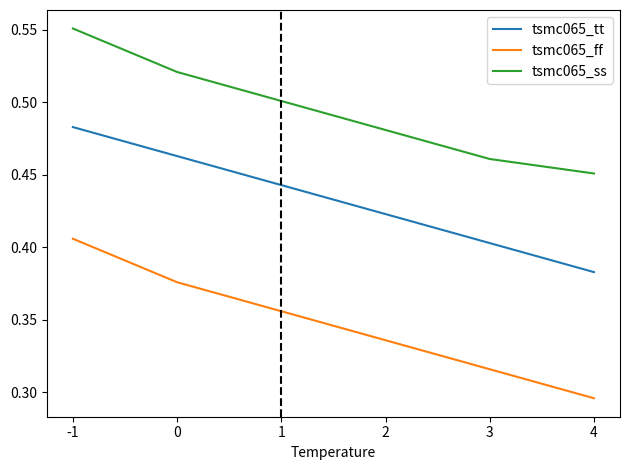

Which series has the widest spread of values?

tsmc065_ff